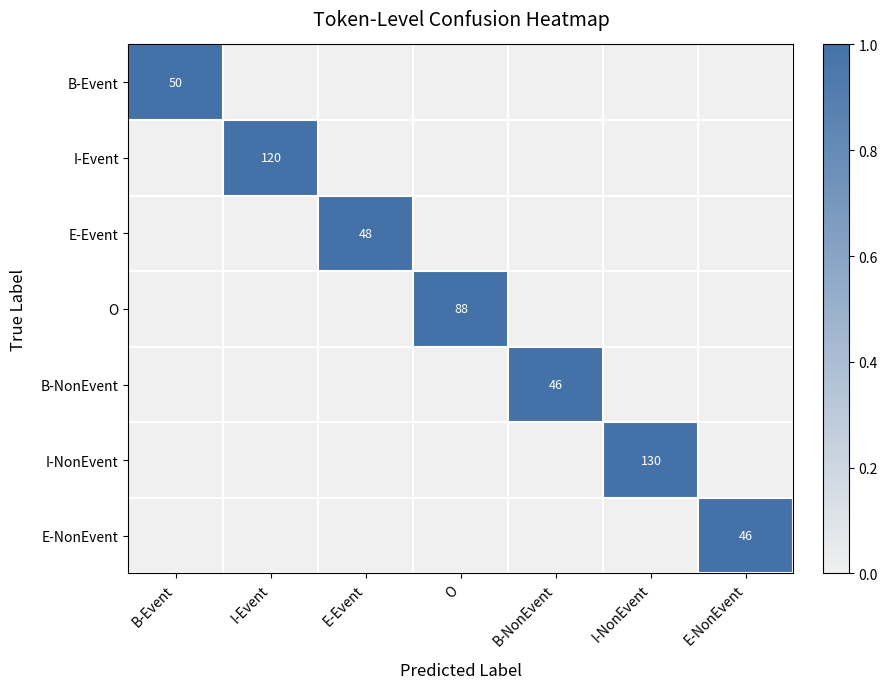

Is the value of B-Event at I-Event greater than the value of E-Event at B-Event?

No